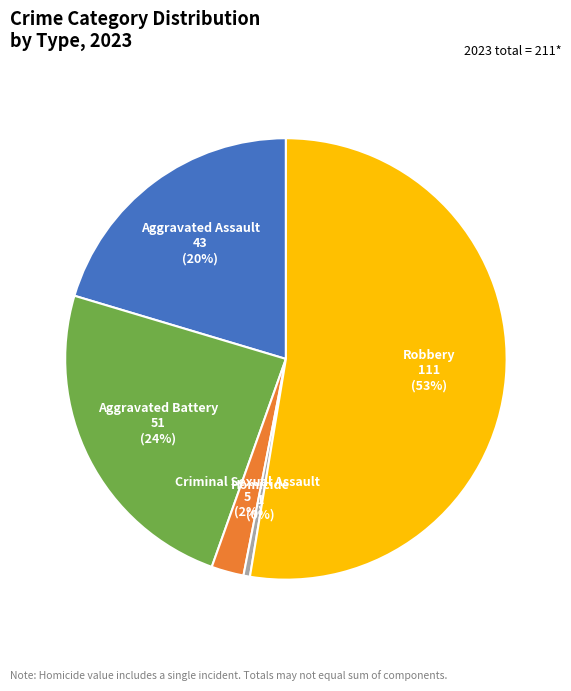

How many slices are in this pie chart?

5